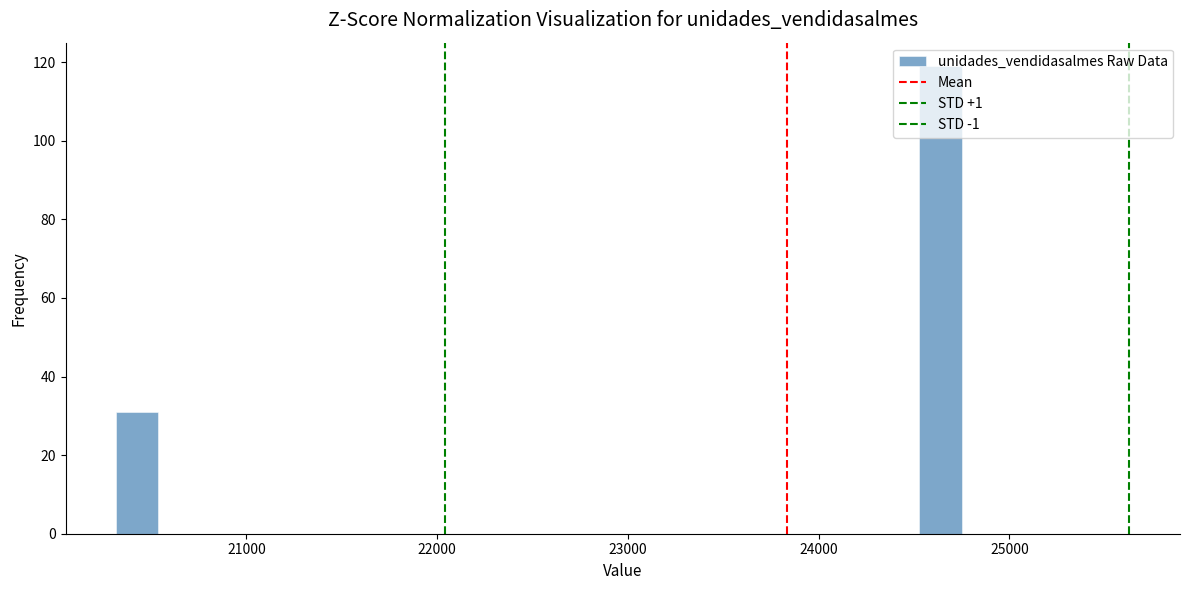

Read against the x-axis, roughly where is the centre of the tallest bar?

24600